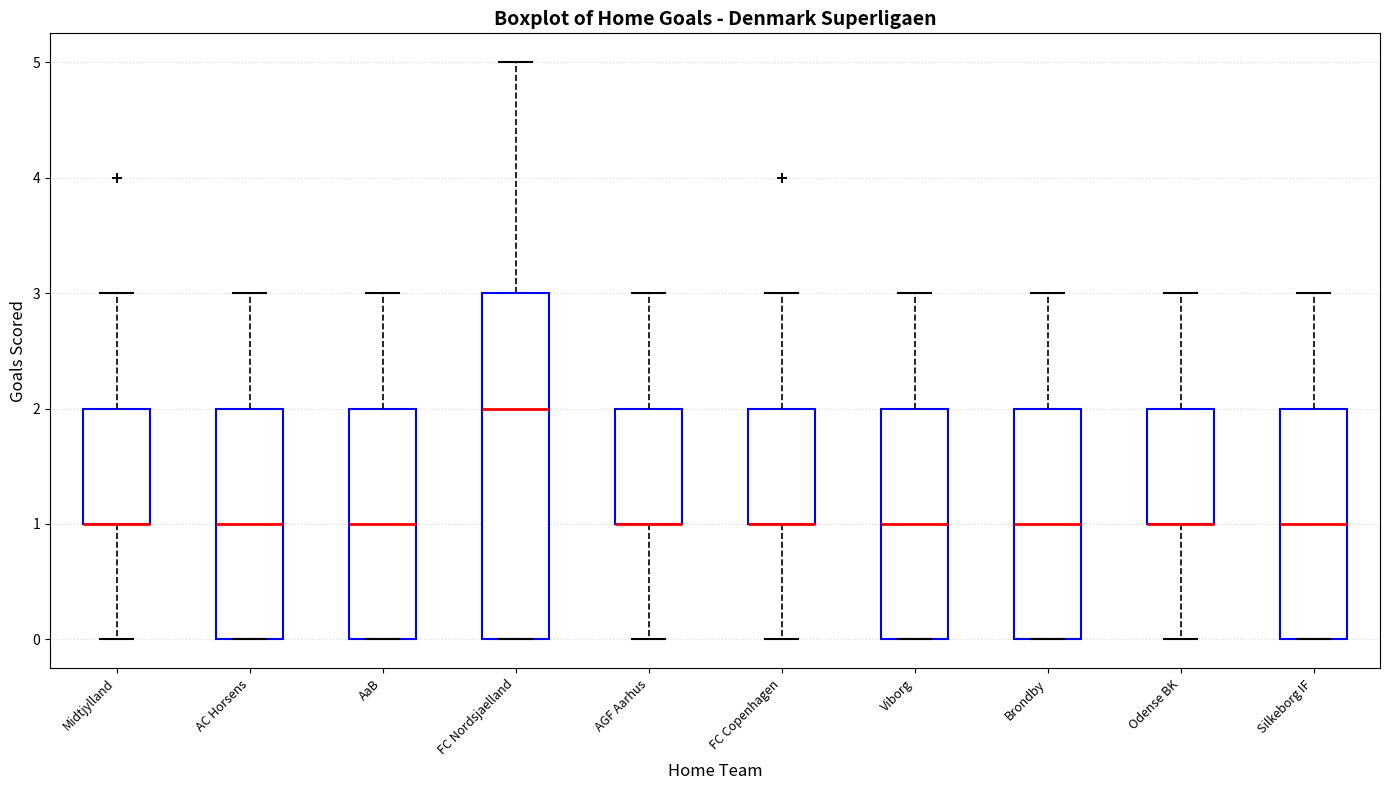

Reading left to right, transcribe this box plot: for each box, give where its median line is, the range the box spans, and where its two whiskers end, as read against the y-axis. The values are not printed on the chart, so give them approximately, as read against the axis.

Midtjylland: median 1 (drawn on the box's lower edge), box 1 to 2, whiskers 0 to 3
AC Horsens: median 1, box 0 to 2, whiskers 0 to 3
AaB: median 1, box 0 to 2, whiskers 0 to 3
FC Nordsjaelland: median 2, box 0 to 3, whiskers 0 to 5
AGF Aarhus: median 1 (drawn on the box's lower edge), box 1 to 2, whiskers 0 to 3
FC Copenhagen: median 1 (drawn on the box's lower edge), box 1 to 2, whiskers 0 to 3
Viborg: median 1, box 0 to 2, whiskers 0 to 3
Brondby: median 1, box 0 to 2, whiskers 0 to 3
Odense BK: median 1 (drawn on the box's lower edge), box 1 to 2, whiskers 0 to 3
Silkeborg IF: median 1, box 0 to 2, whiskers 0 to 3